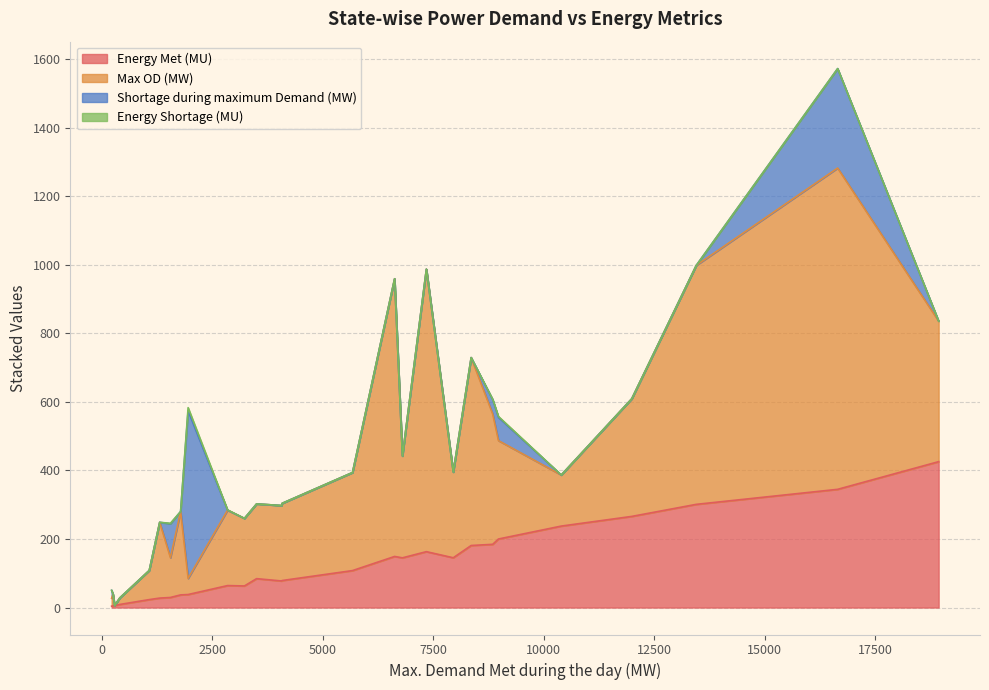

Is it true that Max OD (MW) equals 563.6 at Haryana?

False